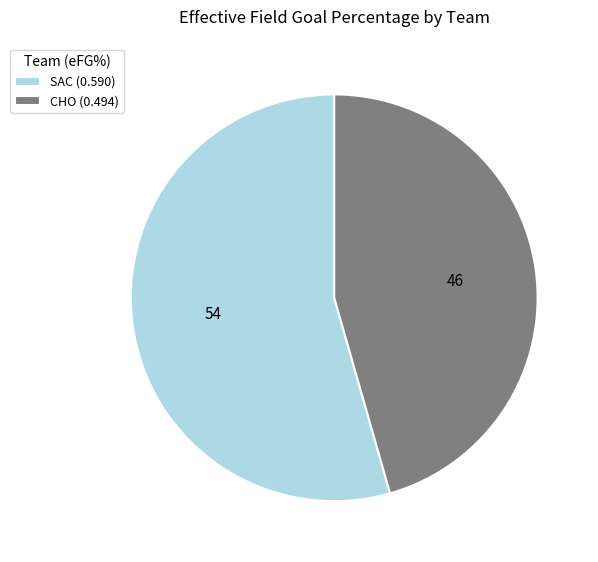

Is there a majority slice in this chart?

Yes